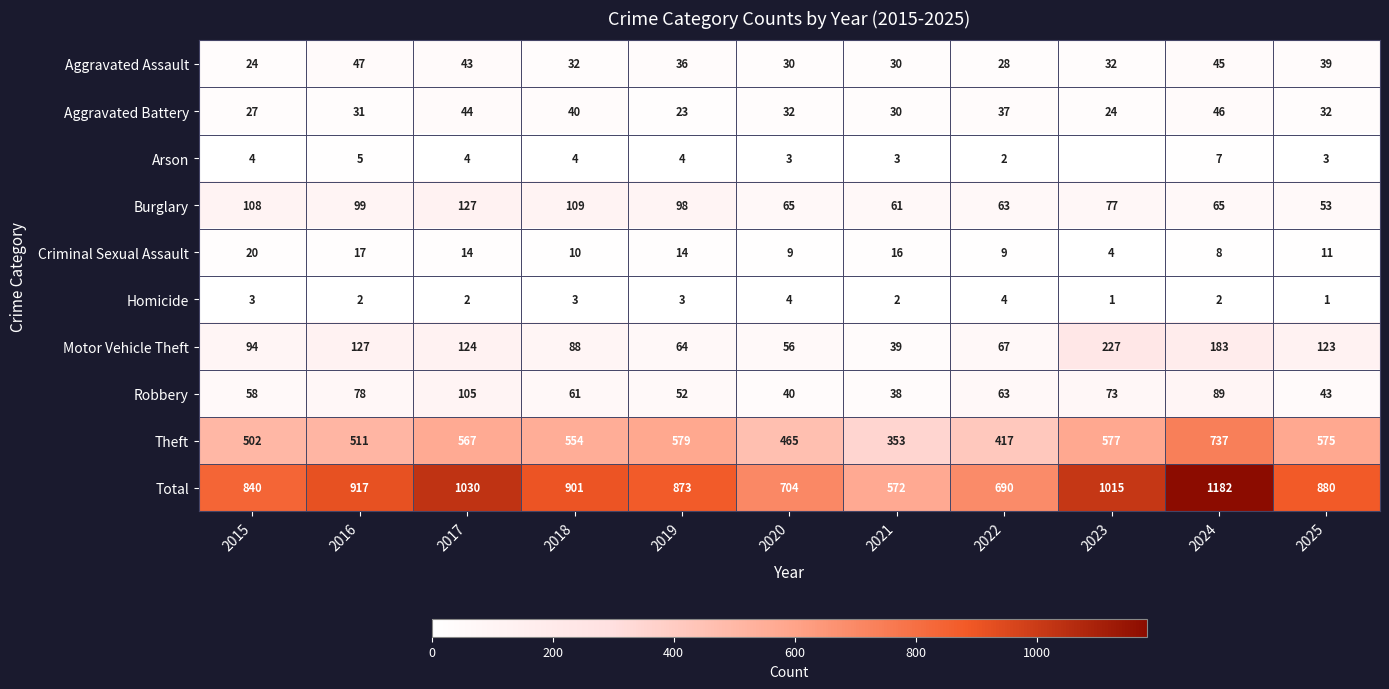

How many values in the Motor Vehicle Theft series are below 94?

5